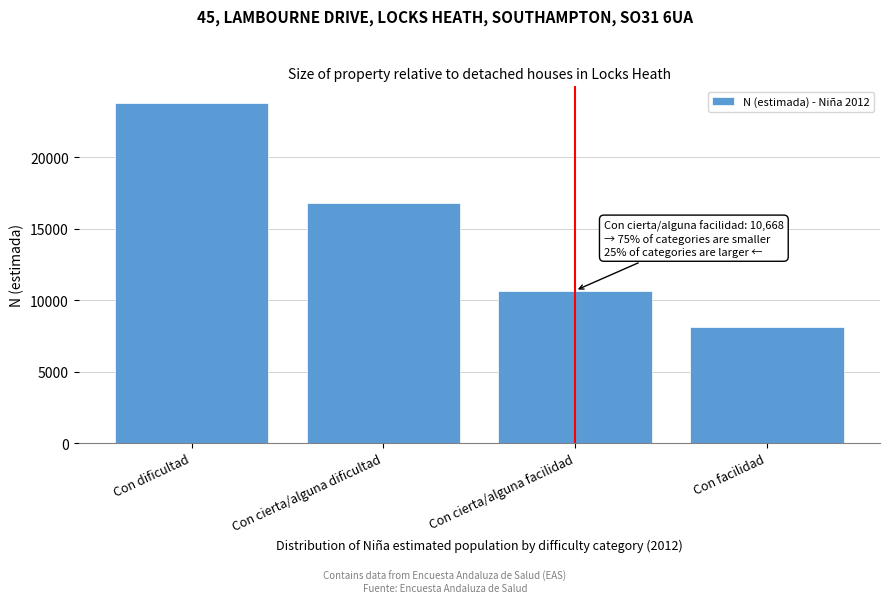

Reading left to right, list all the values displayed in this chart.

23764	16788	10668	8099